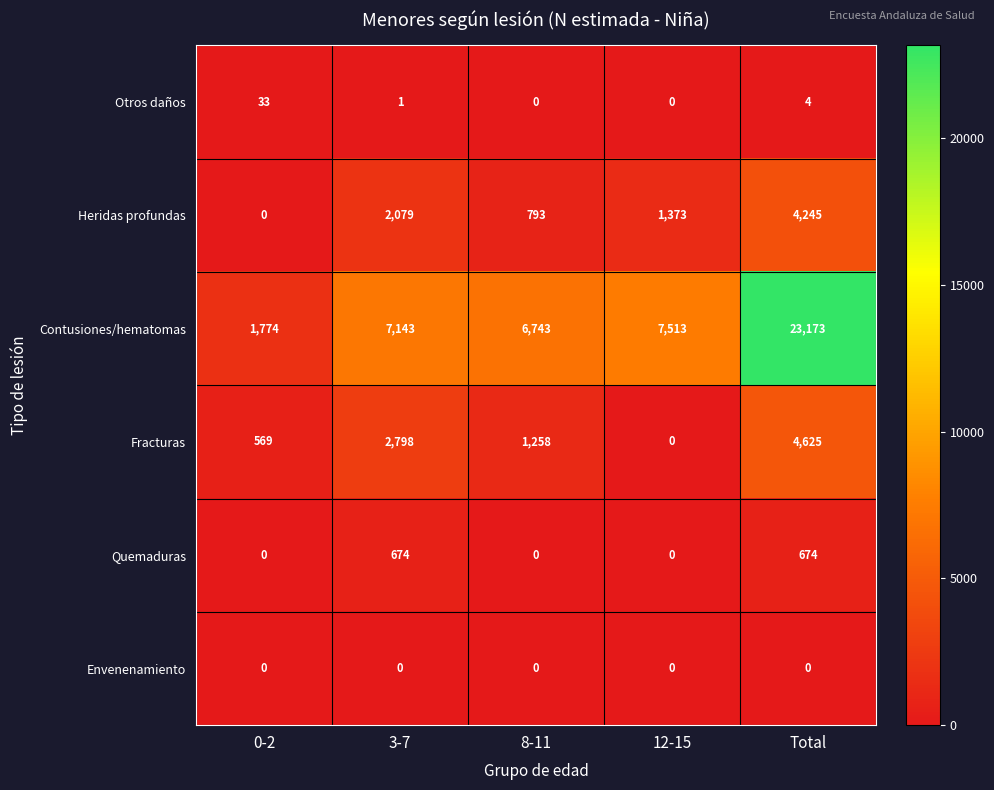

What is the difference between the maximum and minimum values in the Otros daños series?

33